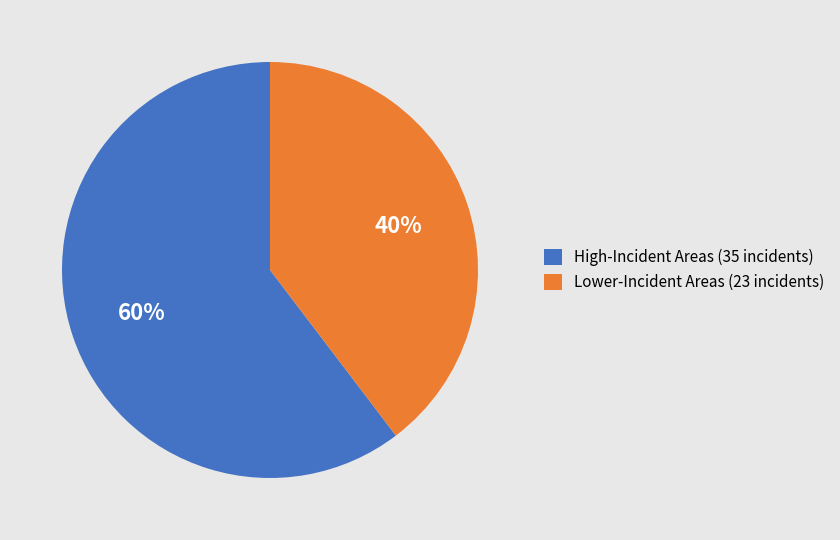

Rank the categories by value from highest to lowest.

High-Incident Areas (35 incidents), Lower-Incident Areas (23 incidents)